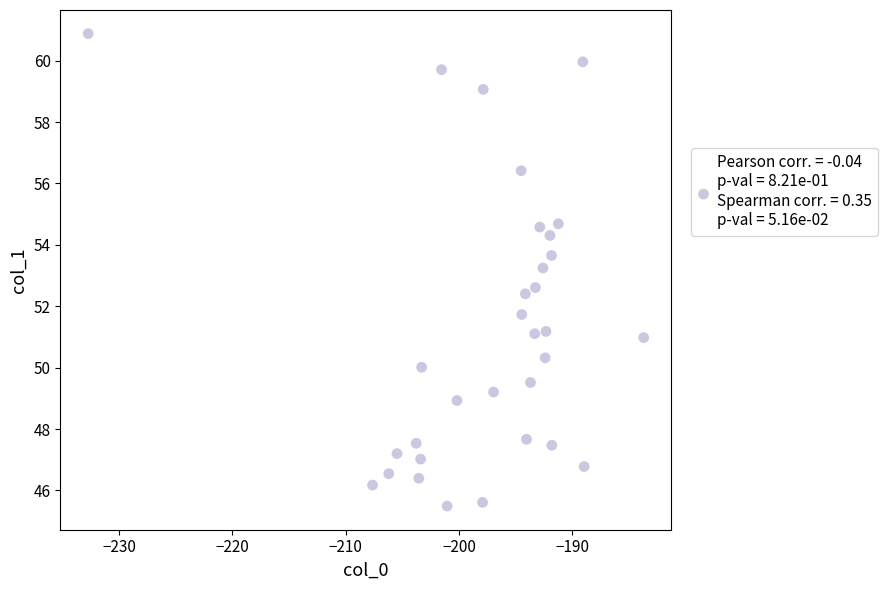

What is the range of Y values (max minus min)?

15.4